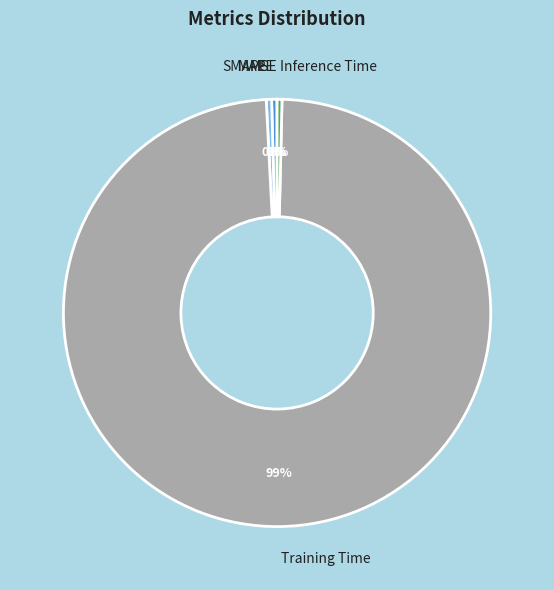

Combined, do Inference Time and SMAPE account for over 50%?

No